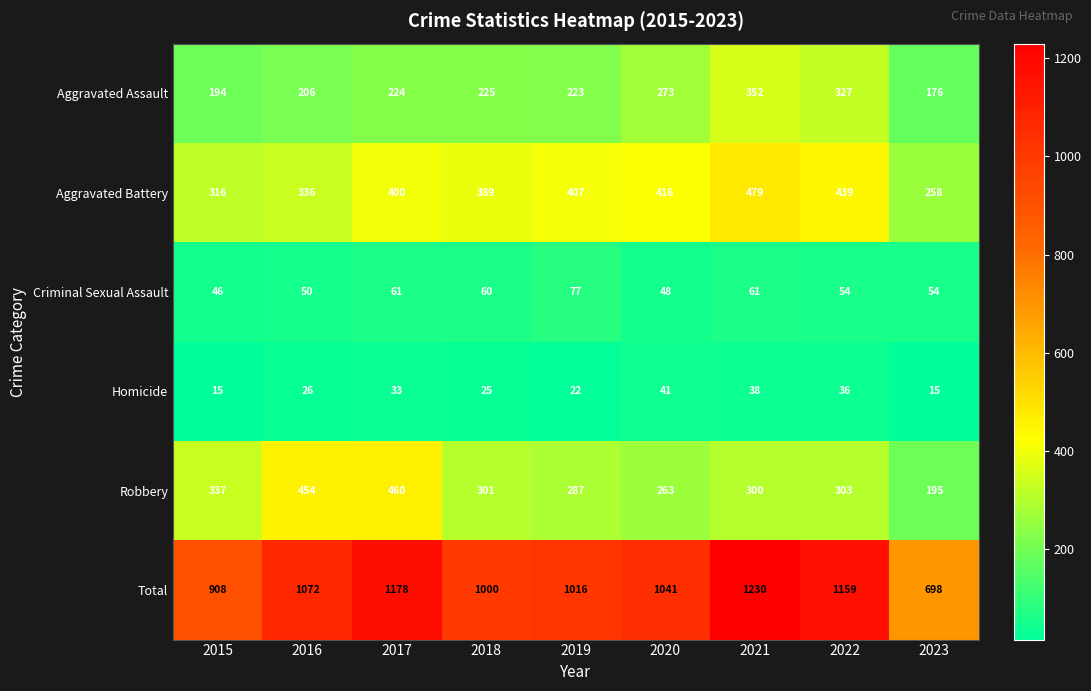

Which series has the widest spread of values?

Total